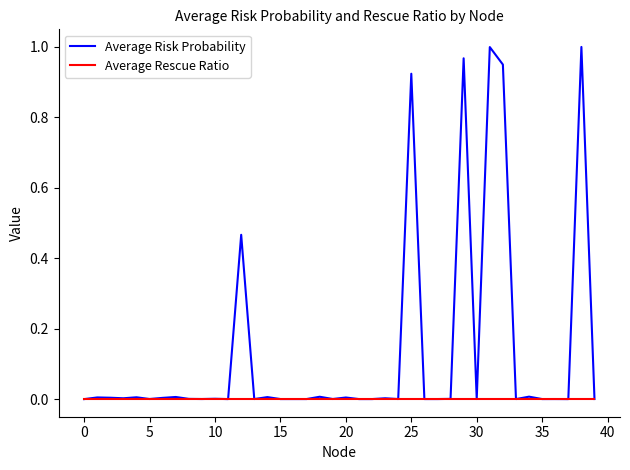

List the series in order of their peak value, lowest first.

Average Rescue Ratio, Average Risk Probability